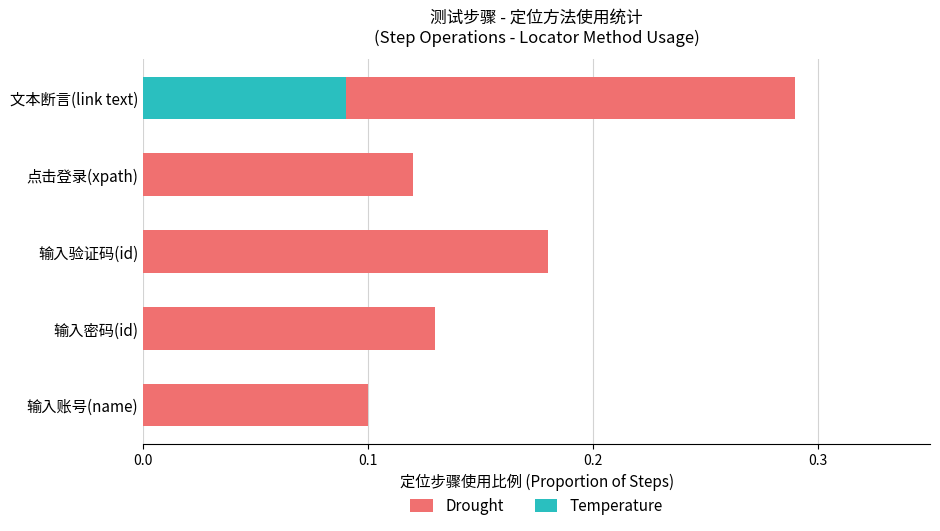

How many bars are there in each group?

2